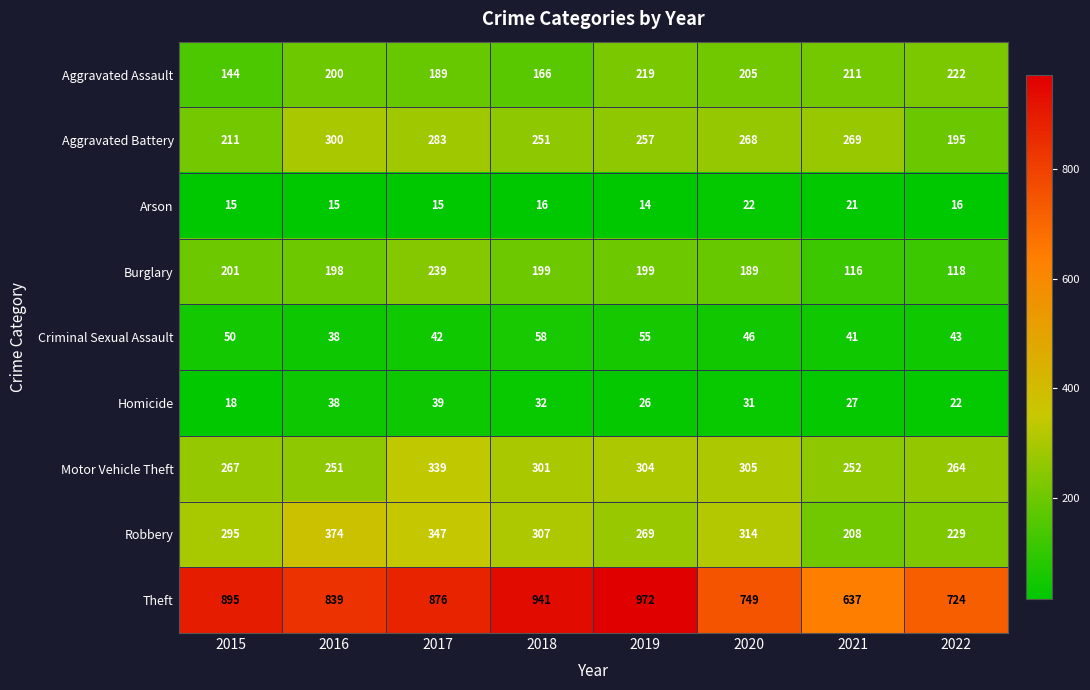

How many distinct data groups are displayed?

9